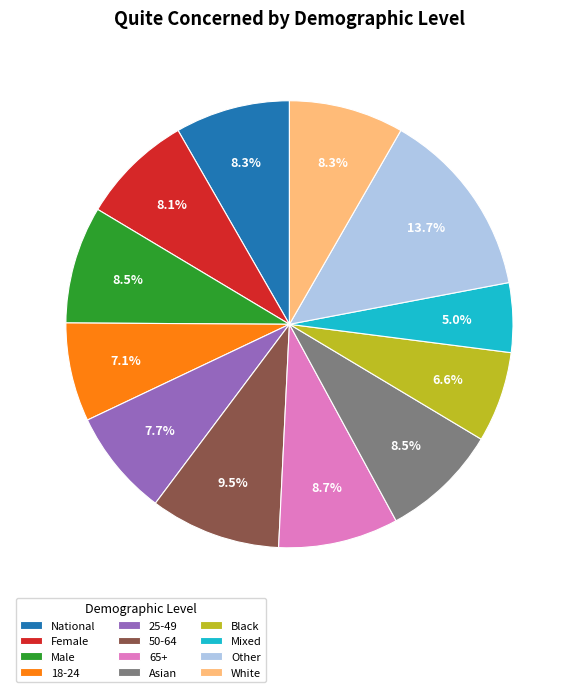

To the nearest percent, what portion does National represent?

8%